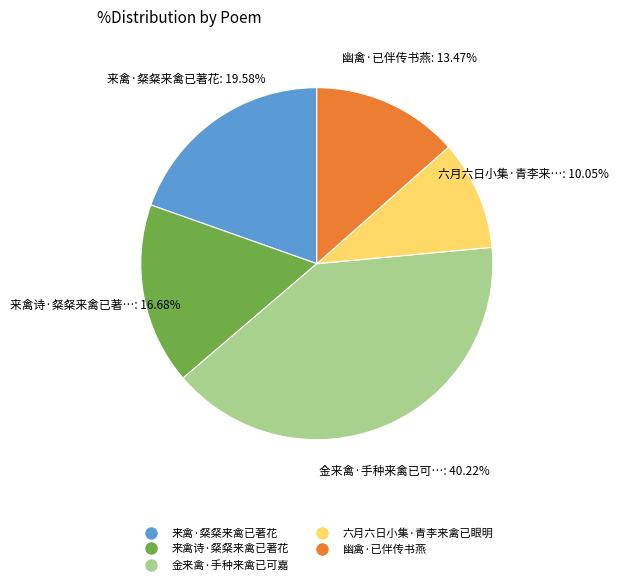

Count the number of slices in the pie.

5